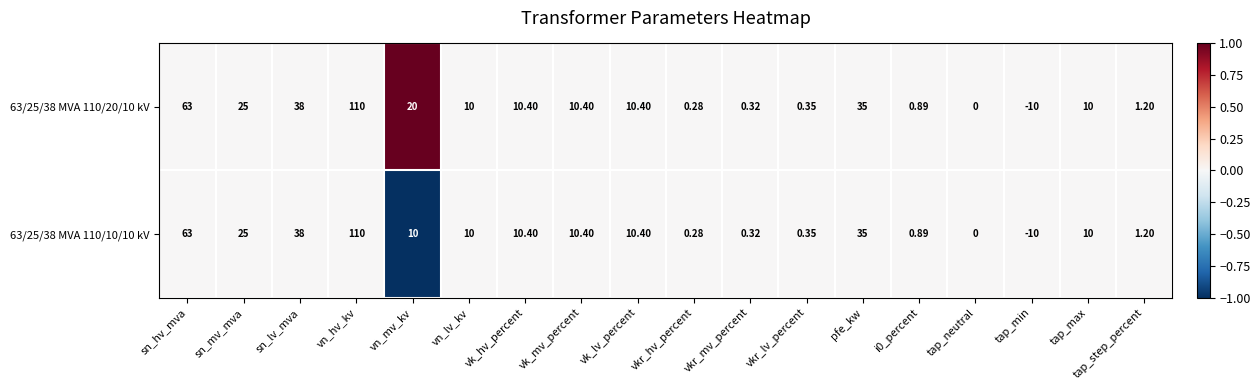

At which label is 63/25/38 MVA 110/10/10 kV closest to 50?

sn_lv_mva